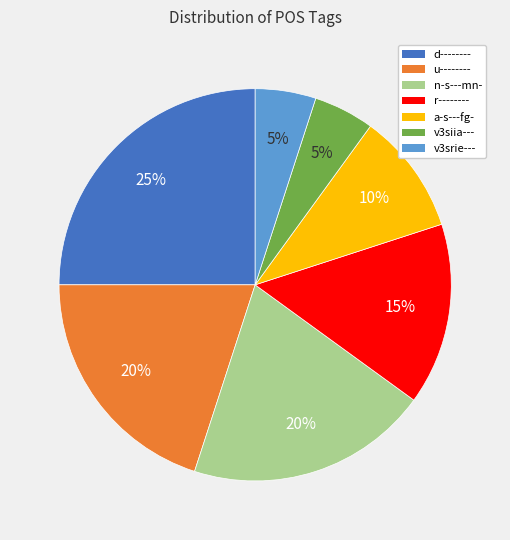

Is it true that u-------- is 20% of the pie?

True